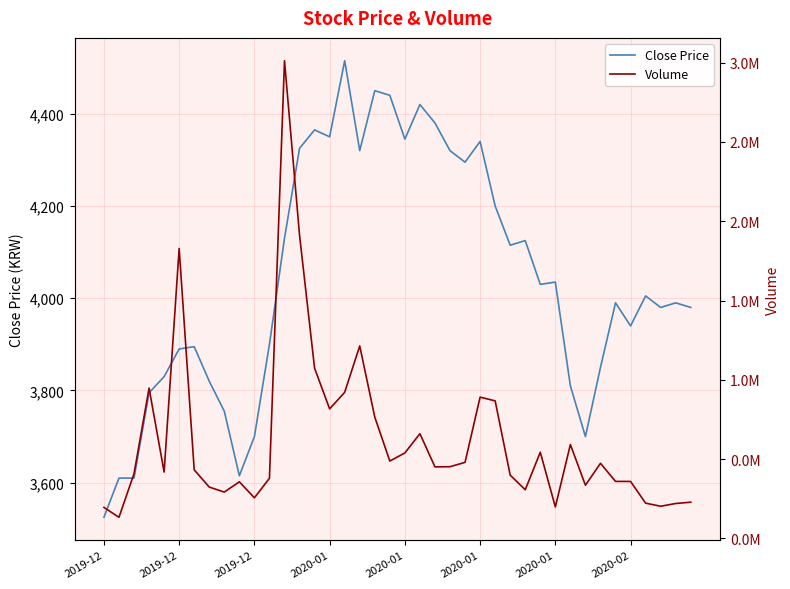

At which category is the sum across all series the highest?

12